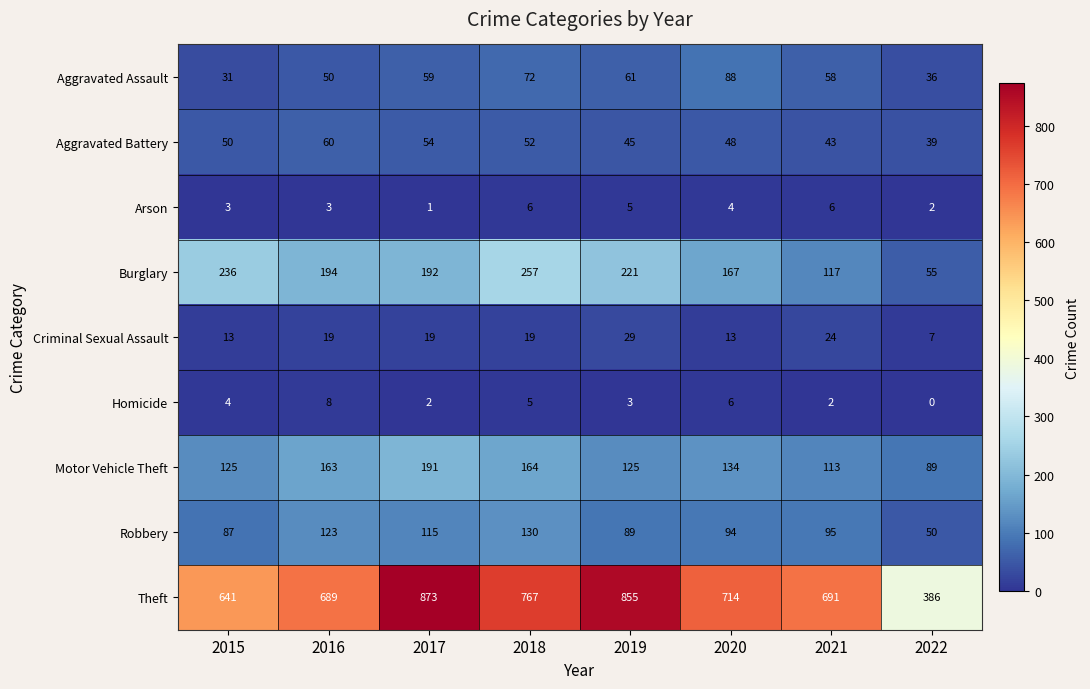

Which series has the largest total across all categories?

Theft